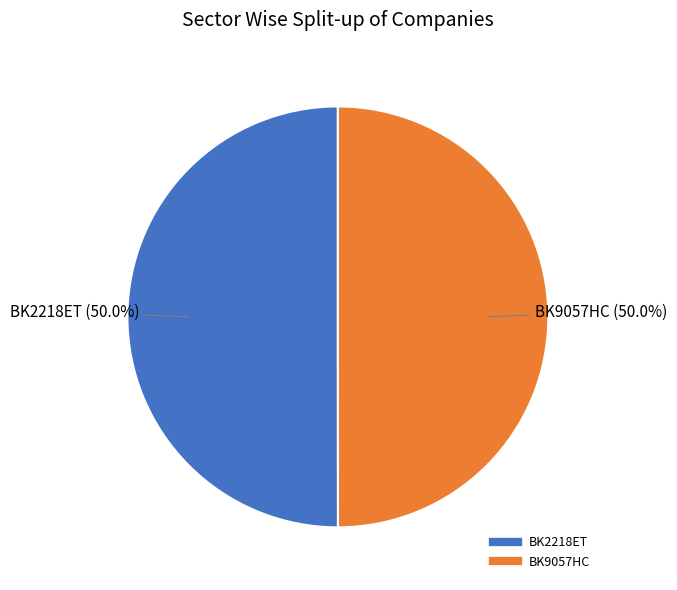

Approximately how many times larger is the value at BK9057HC compared to BK2218ET?

1.0